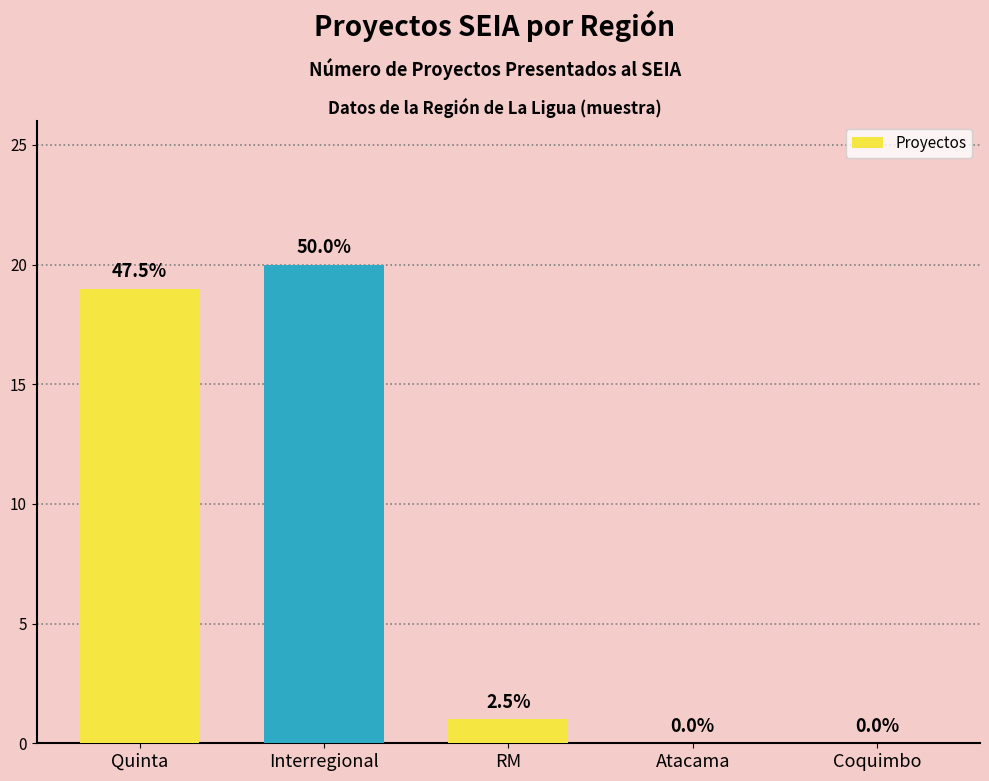

Are the bars grouped side by side (vs. stacked)?

No